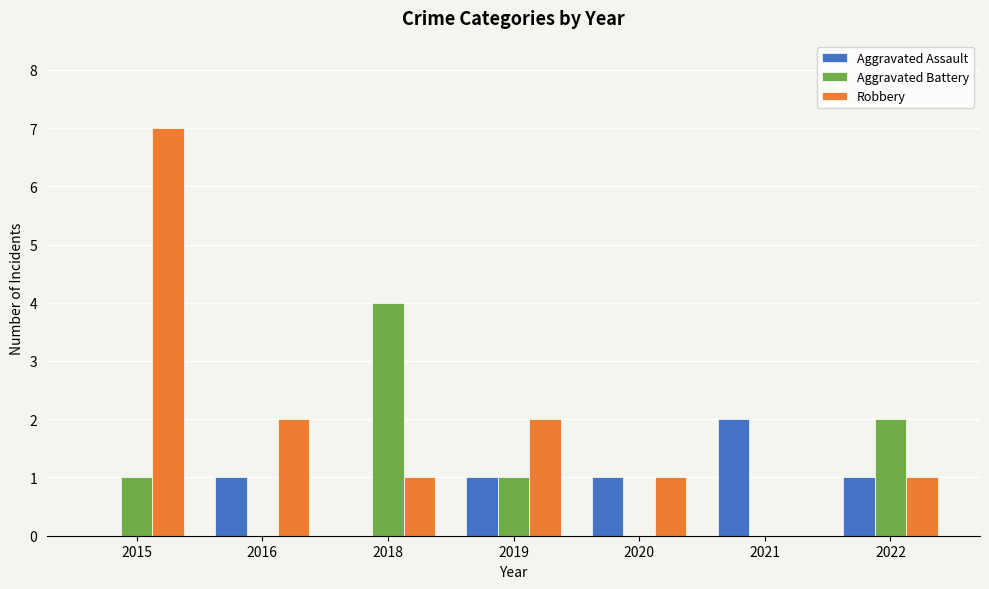

What is the average value of the Aggravated Assault series?

1